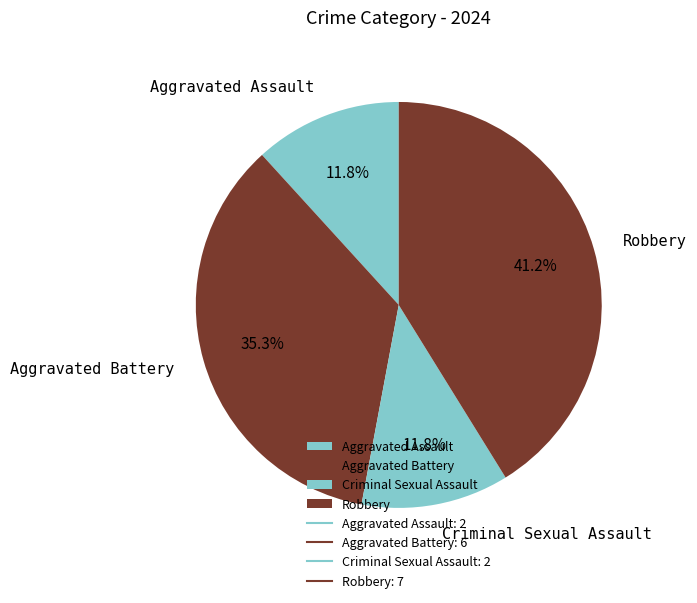

Does Aggravated Battery account for over 50% of the chart?

No